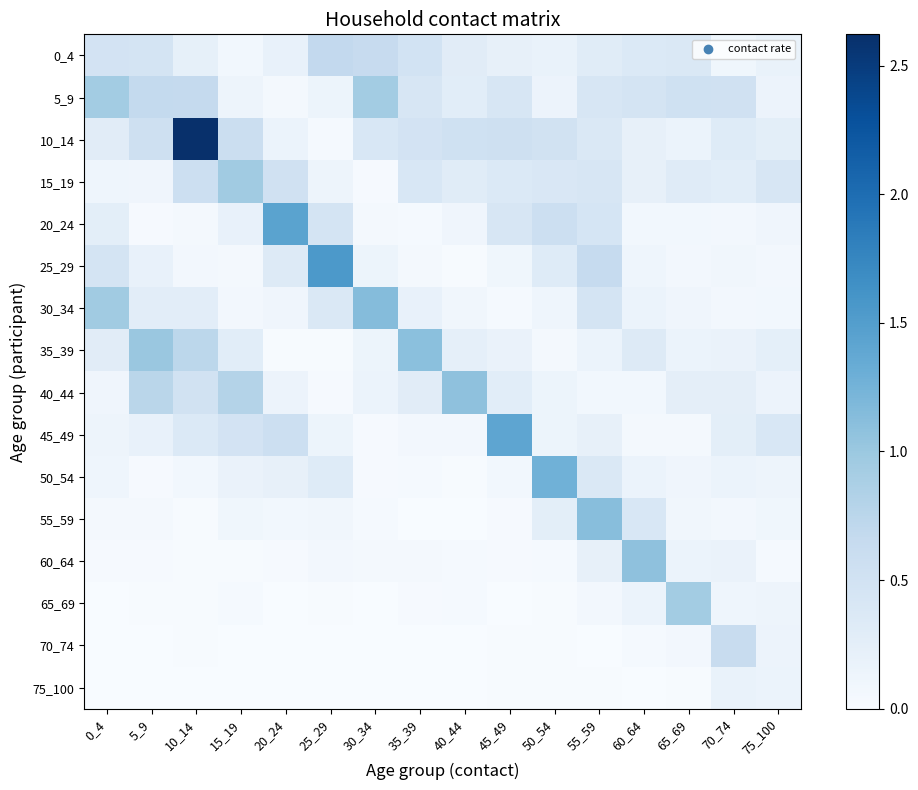

Which series has the widest spread of values?

10_14